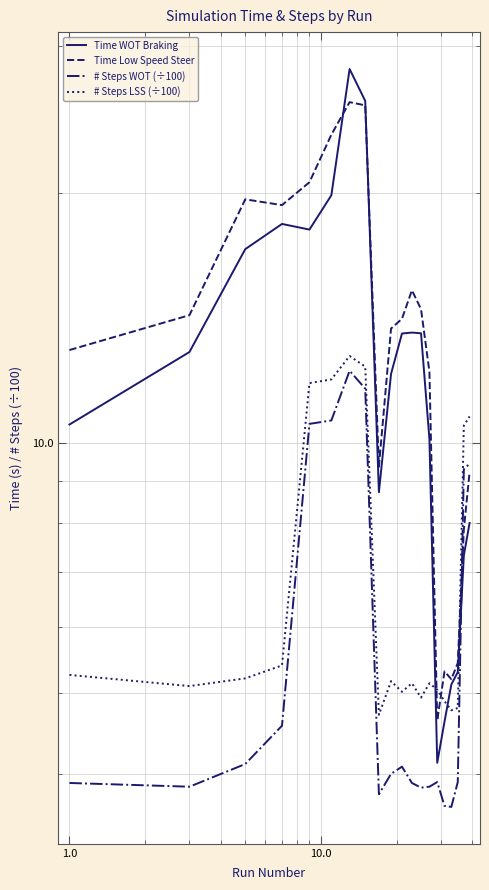

Which series has the largest total across all categories?

Time Low Speed Steer